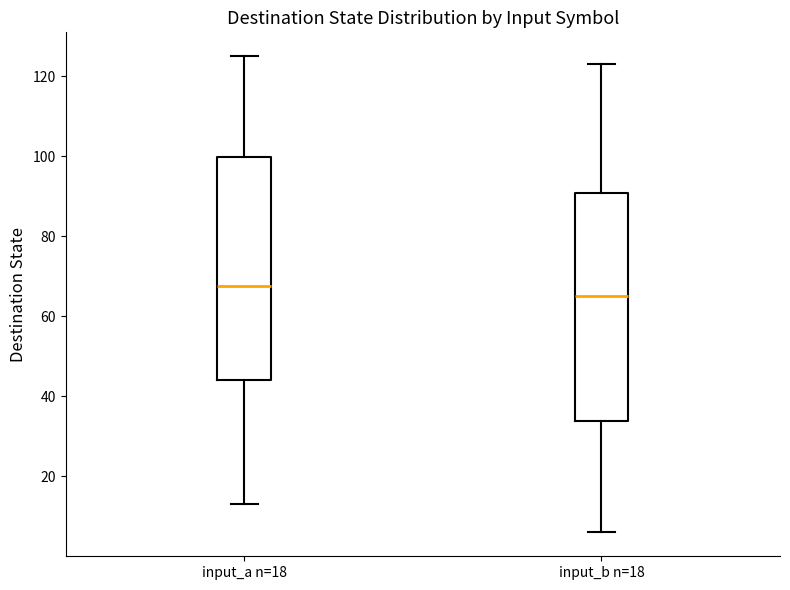

Which box has the highest median line?

input_a n=18